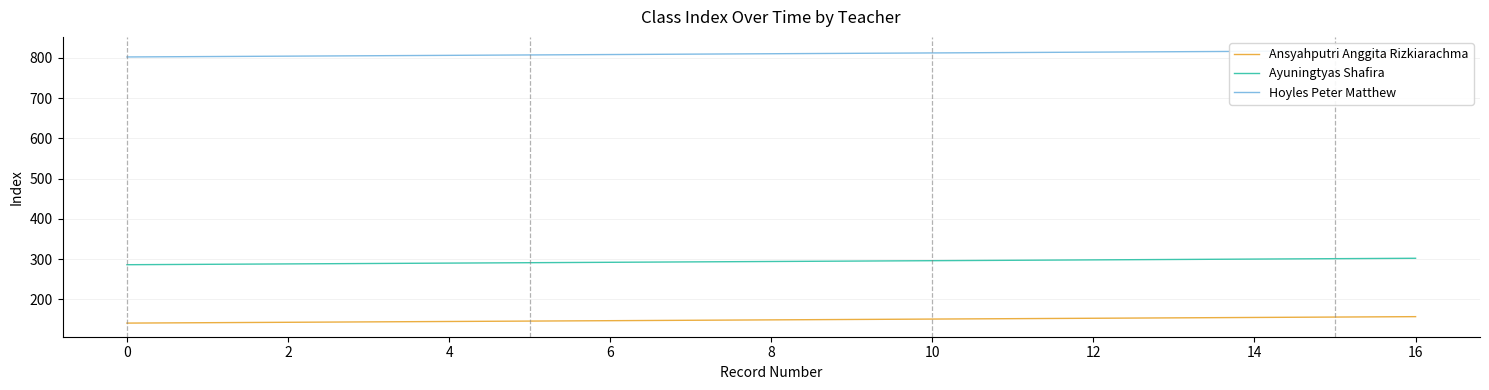

At which category is the sum across all series the highest?

16